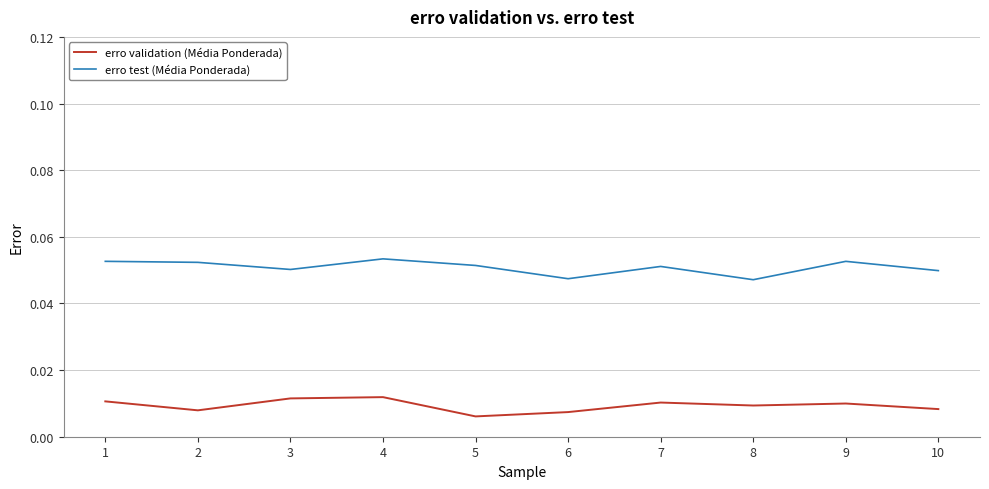

Is the value of erro test (Média Ponderada) at 3 greater than the value of erro validation (Média Ponderada) at 3?

Yes